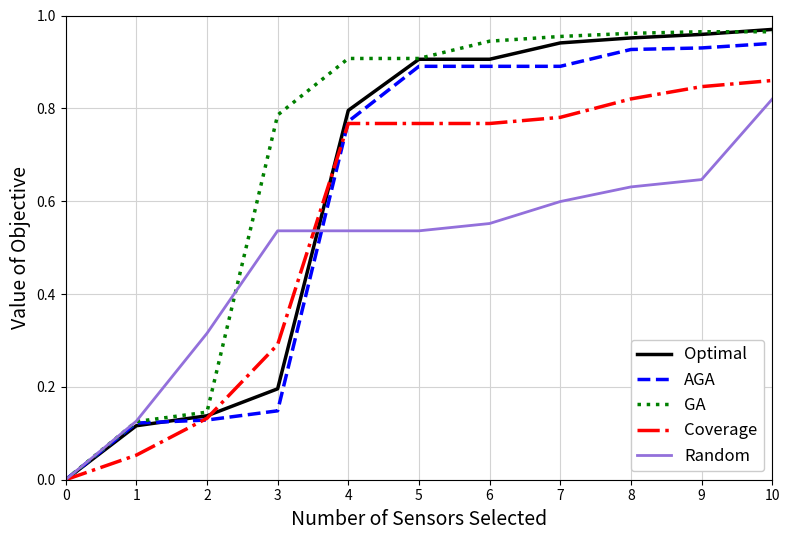

What is the spread (max minus min) of values at 4?

0.4